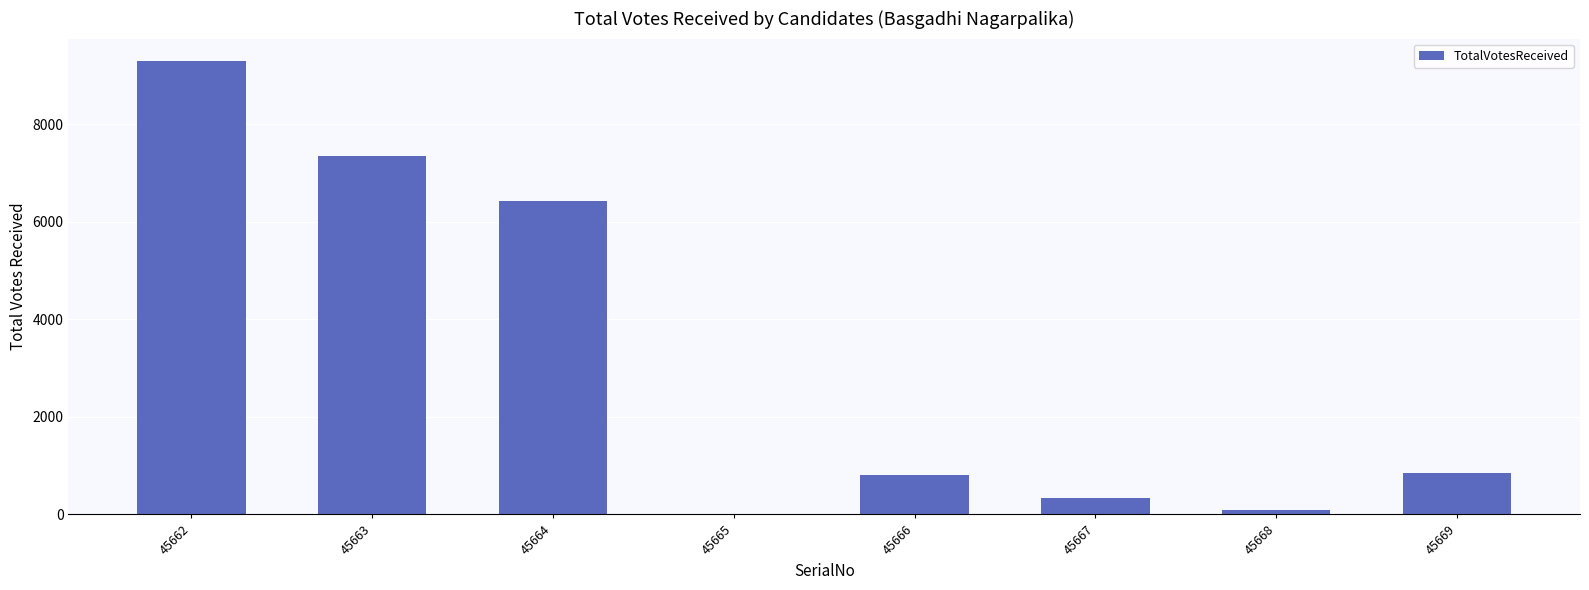

What is the change in value from 45667 to 45669?

+497